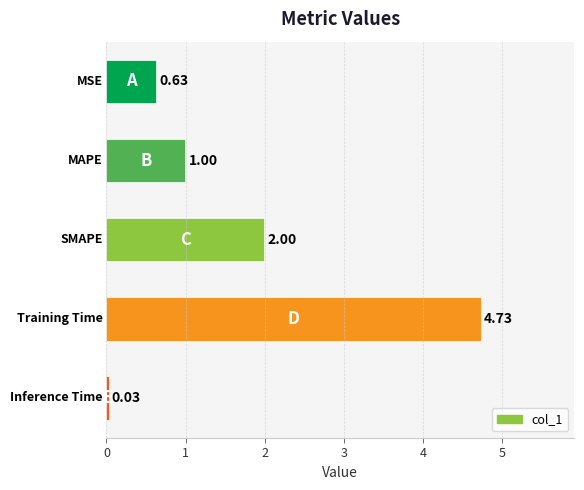

What is the average value?

1.7